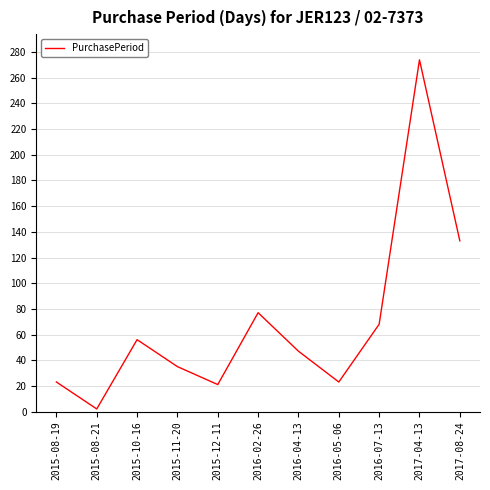

The value at 2015-10-16 is 56. True or false?

True